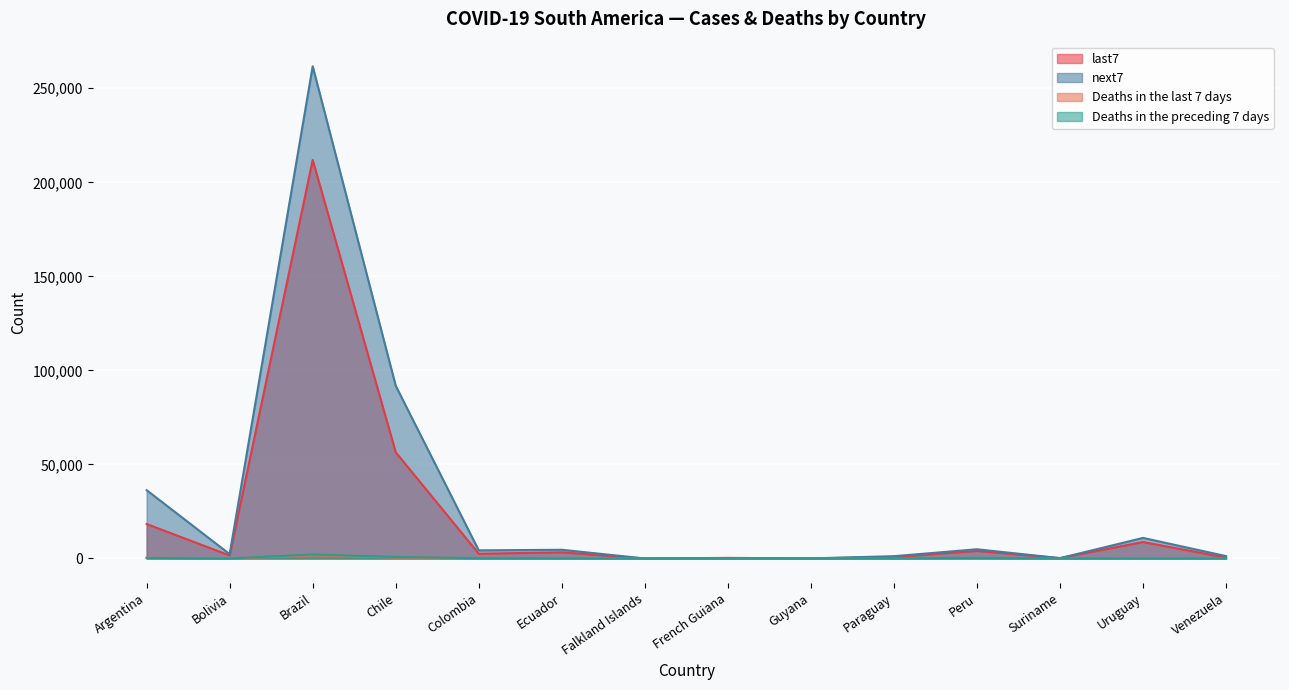

How many lines are shown in the chart?

4